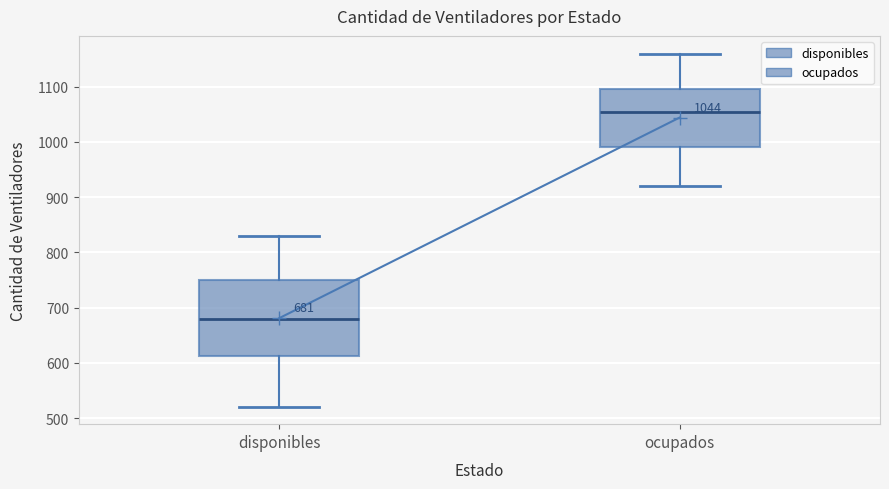

Which box is the tallest, from its lower edge to its upper edge?

disponibles